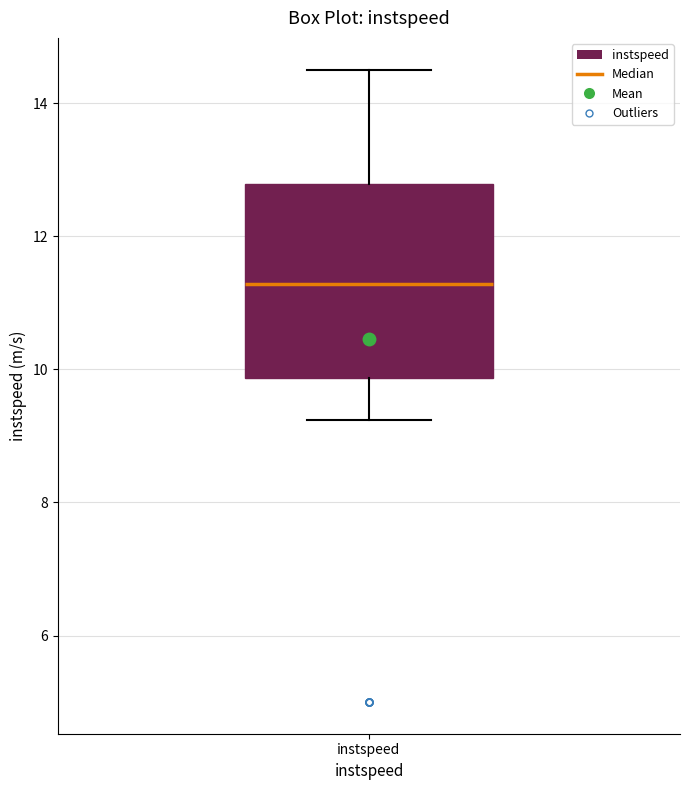

Transcribe this box plot: give where the median line is, the range the box spans, and where the two whiskers end, as read against the y-axis. The values are not printed on the chart, so give them approximately, as read against the axis.

median 11.2, box 9.8 to 12.8, whiskers 9.2 to 14.6